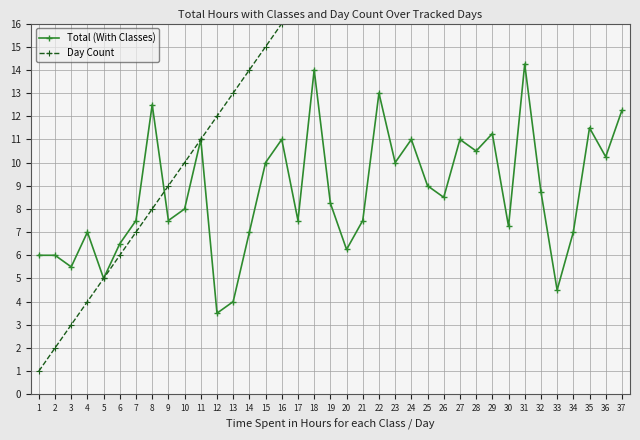

Reading left to right, extract all data points from this chart.

Total (With Classes): 1=6.0	2=6.0	3=5.5	4=7.0	5=5.0	6=6.5	7=7.5	8=12.5	9=7.5	10=8.0	11=11.0	12=3.5	13=4.0	14=7.0	15=10.0	16=11.0	17=7.5	18=14.0	19=8.2	20=6.2	21=7.5	22=13.0	23=10.0	24=11.0	25=9.0	26=8.5	27=11.0	28=10.5	29=11.2	30=7.2	31=14.2	32=8.8	33=4.5	34=7.0	35=11.5	36=10.2	37=12.2
Day Count: 1=1.0	2=2.0	3=3.0	4=4.0	5=5.0	6=6.0	7=7.0	8=8.0	9=9.0	10=10.0	11=11.0	12=12.0	13=13.0	14=14.0	15=15.0	16=16.0	17=17.0	18=18.0	19=19.0	20=20.0	21=21.0	22=22.0	23=23.0	24=24.0	25=25.0	26=26.0	27=27.0	28=28.0	29=29.0	30=30.0	31=31.0	32=32.0	33=33.0	34=34.0	35=35.0	36=36.0	37=37.0